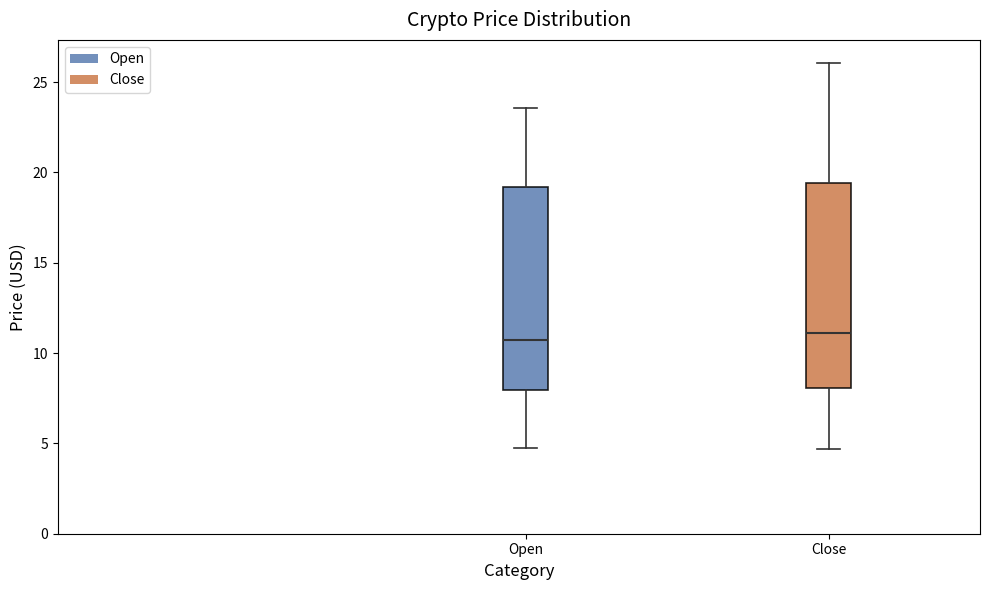

Reading left to right, transcribe this box plot: for each box, give where its median line is, the range the box spans, and where its two whiskers end, as read against the y-axis. The values are not printed on the chart, so give them approximately, as read against the axis.

Open: median 10.5, box 8.0 to 19.0, whiskers 4.5 to 23.5
Close: median 11.0, box 8.0 to 19.5, whiskers 4.5 to 26.0